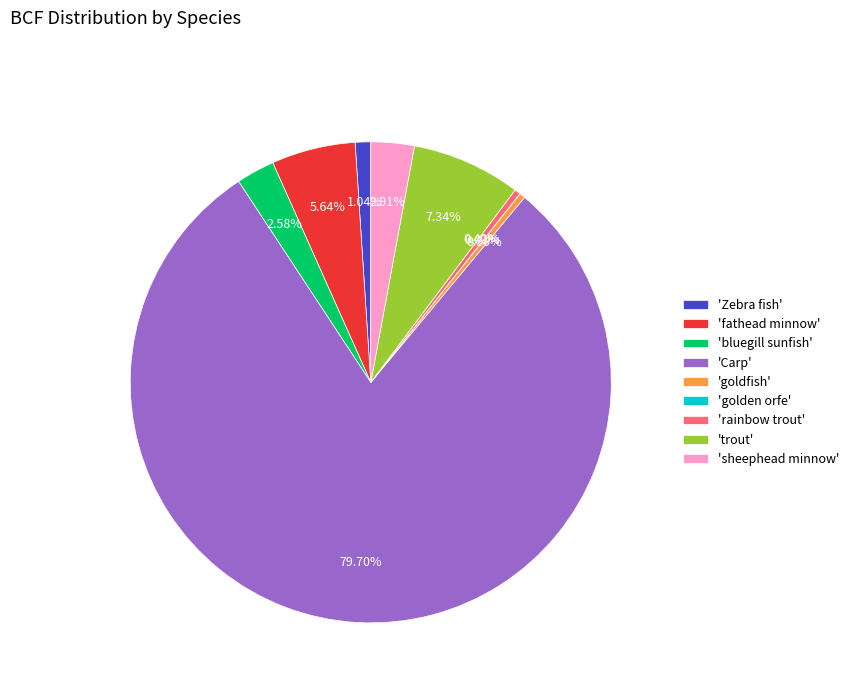

Combined, do 'sheephead minnow' and 'bluegill sunfish' account for over 50%?

No